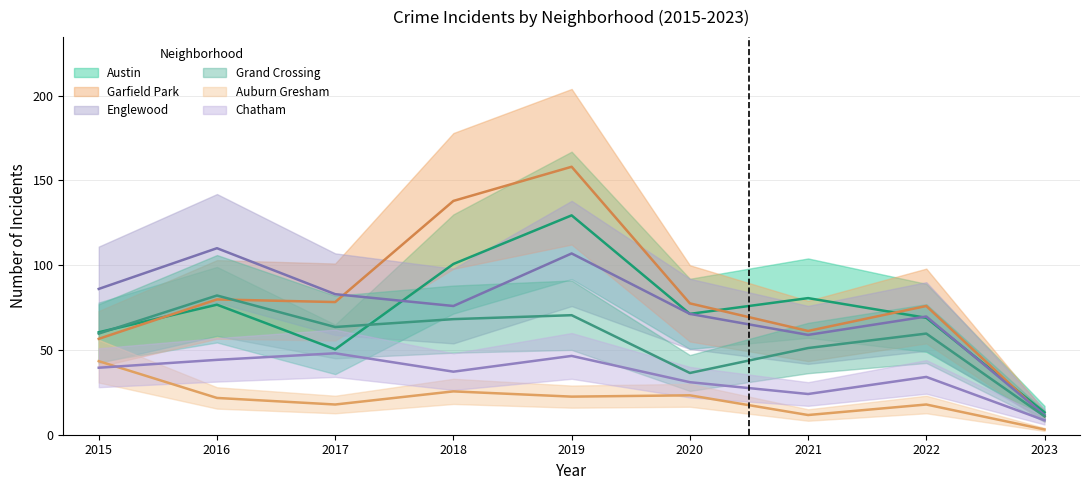

What is the value of the Auburn Gresham point at the 7th from the left?

11.6